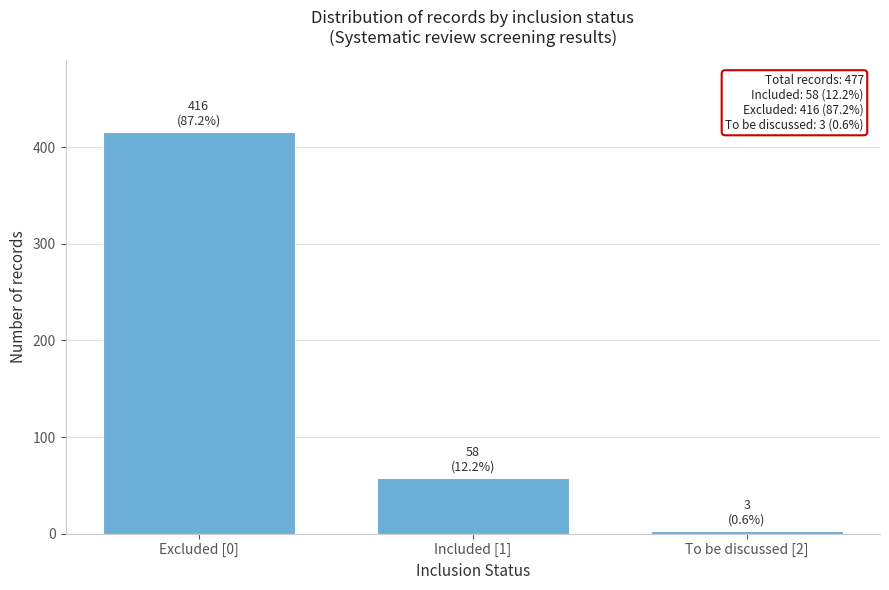

Reading left to right, list all the values displayed in this chart.

416	58	3